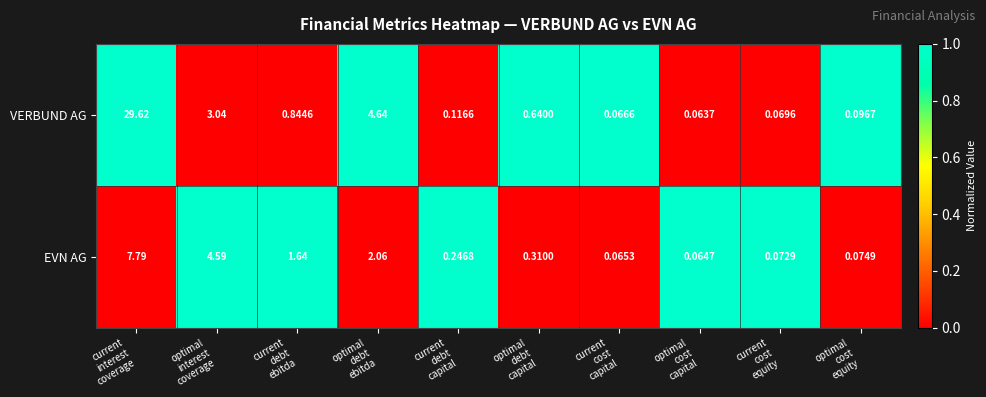

Which series has the largest range (max minus min)?

VERBUND AG